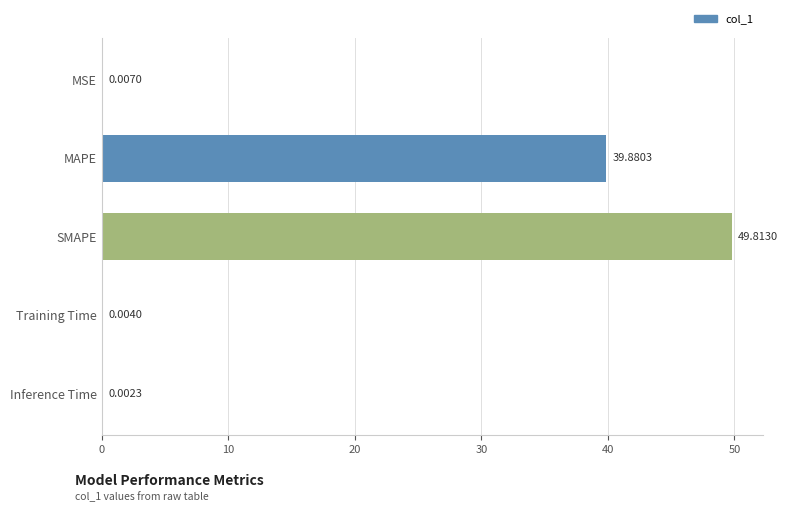

How many distinct data groups are displayed?

1